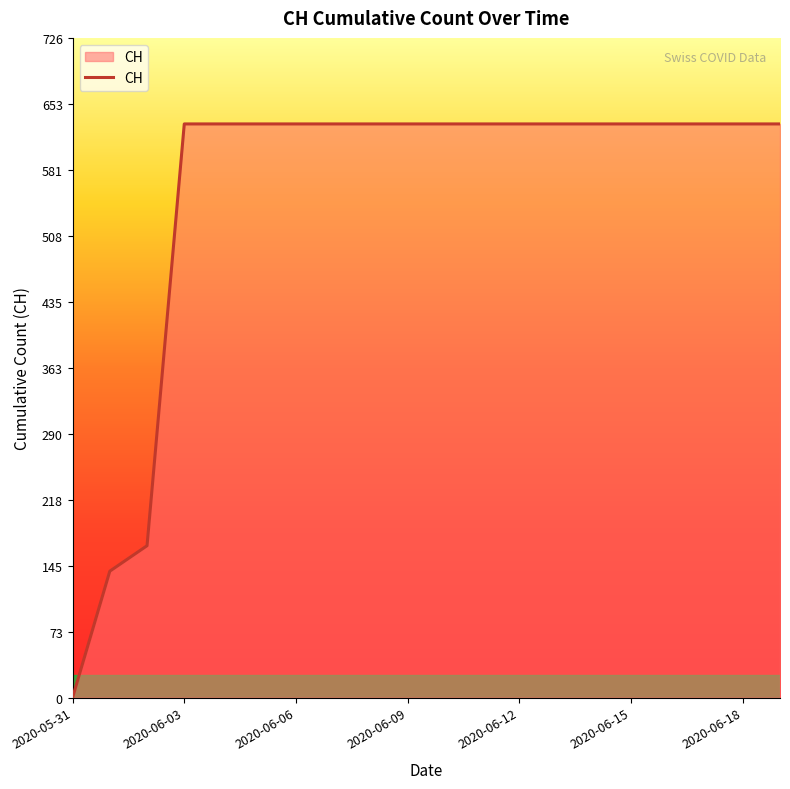

How many positive values are there?

19